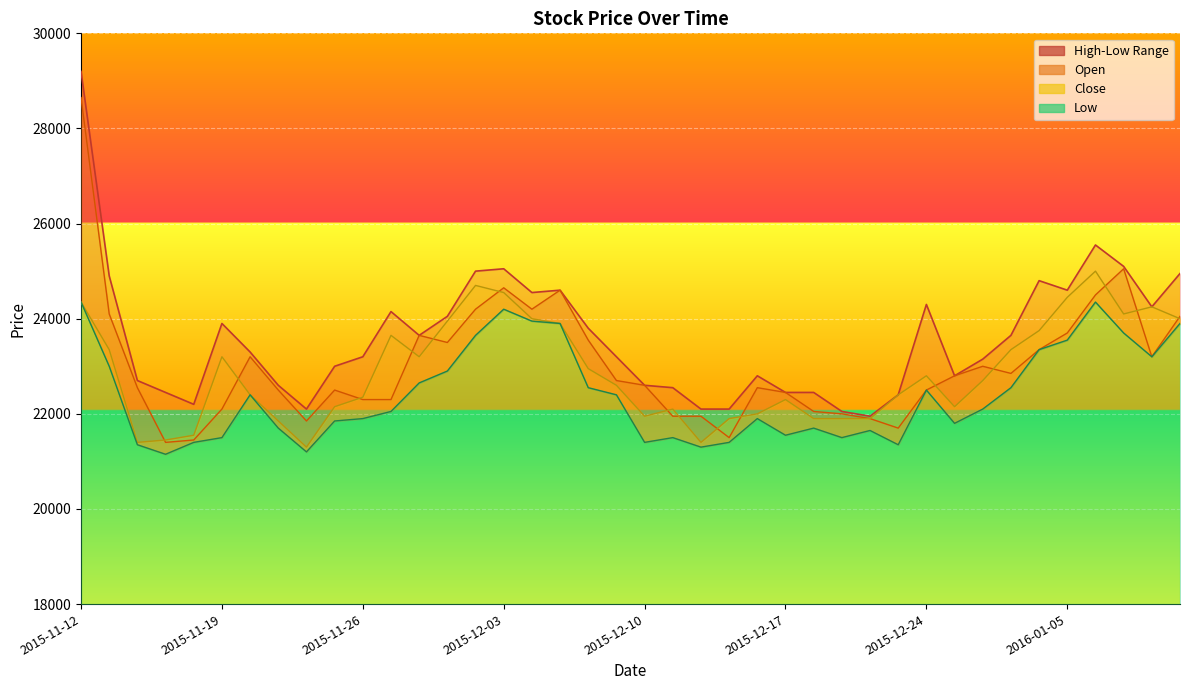

How many interior local peaks does the Low series have?

8